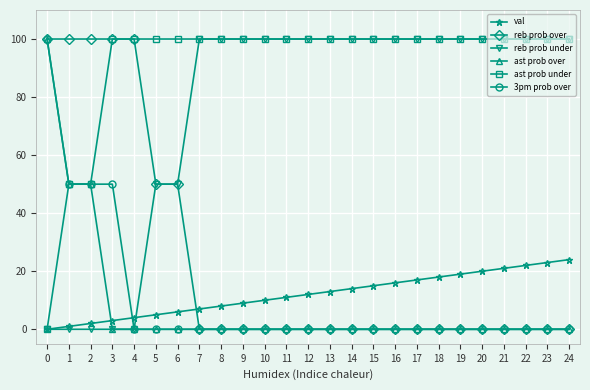

Is the value of reb prob over at 8 greater than the value of val at 7?

No